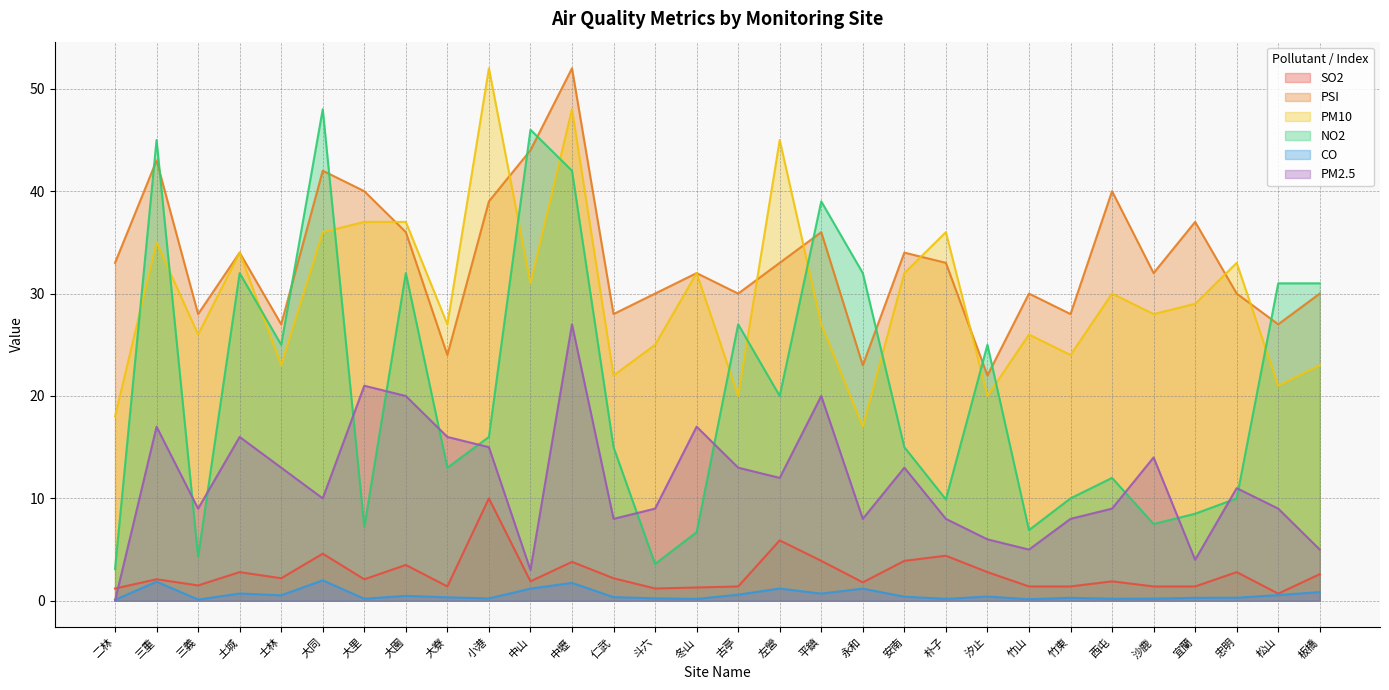

What is the label of the 23rd point from the left?

竹山